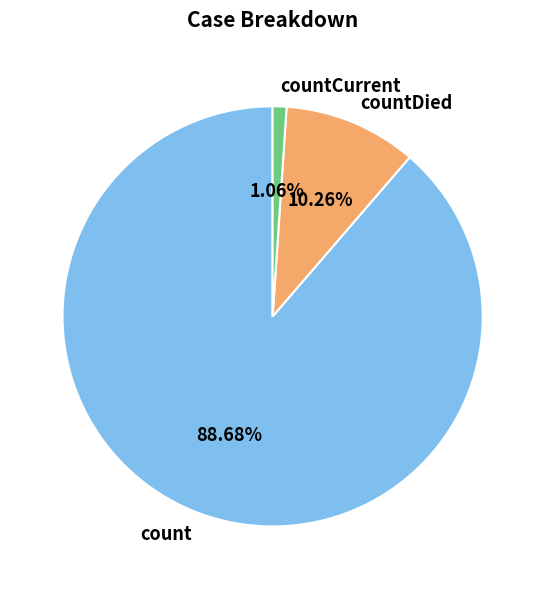

Between countCurrent and countDied, which is larger?

countDied